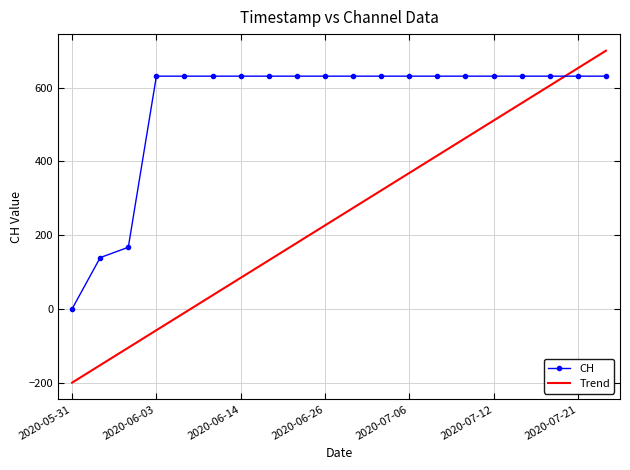

Which series has the largest total across all categories?

CH